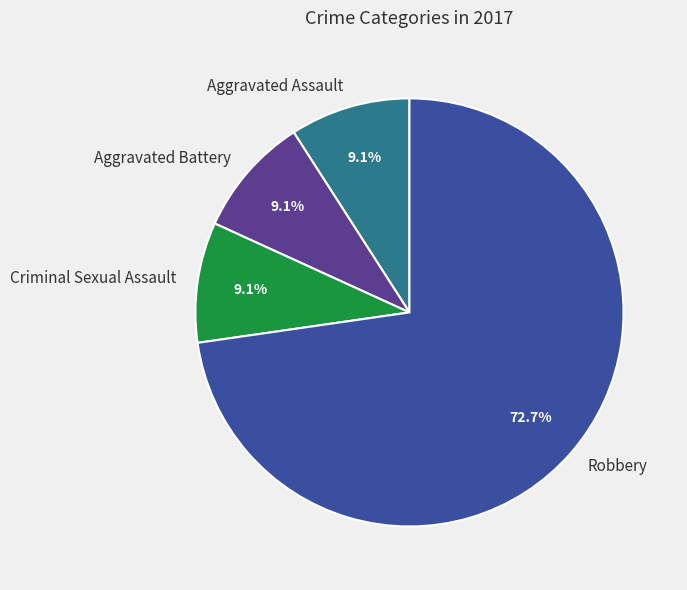

Combined, what portion of the pie is Criminal Sexual Assault and Aggravated Assault?

18.2%